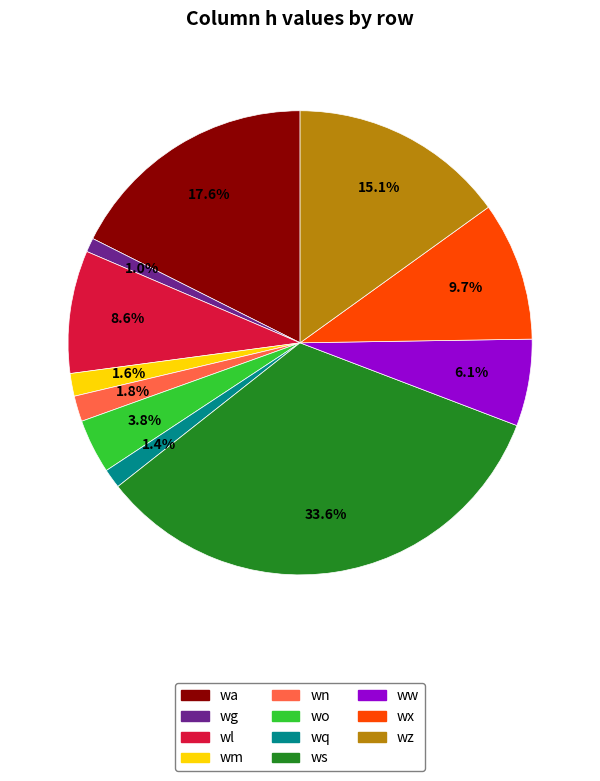

Approximately how many times larger is the value at ws compared to wl?

3.9